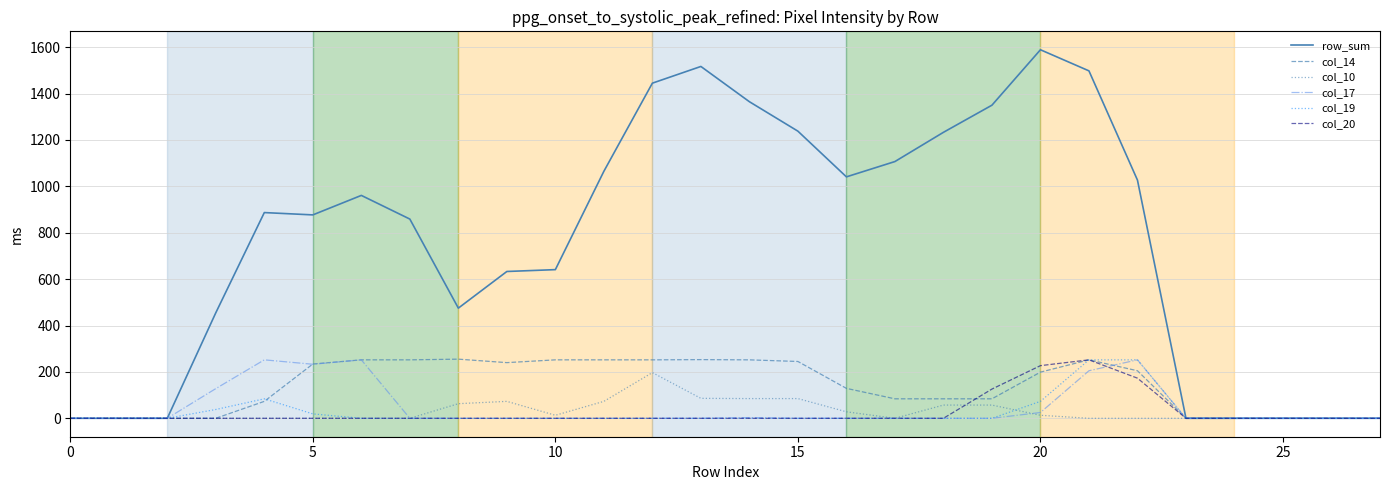

Which series has the largest total across all categories?

row_sum